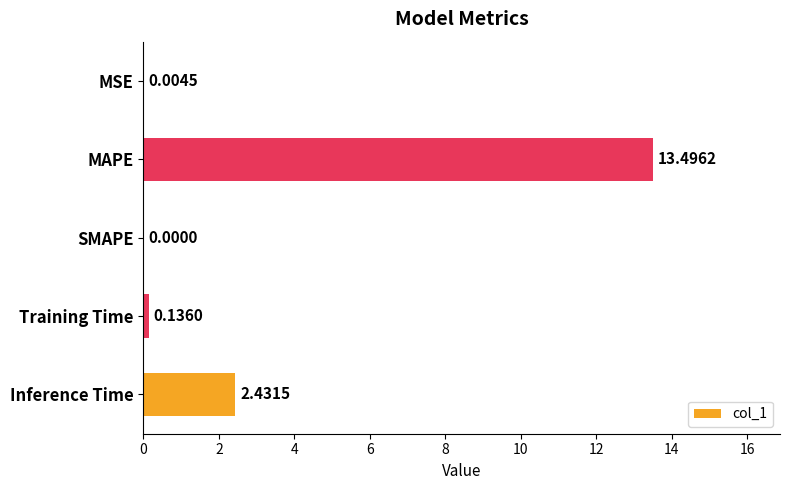

Which label corresponds to the largest value in the chart?

MAPE